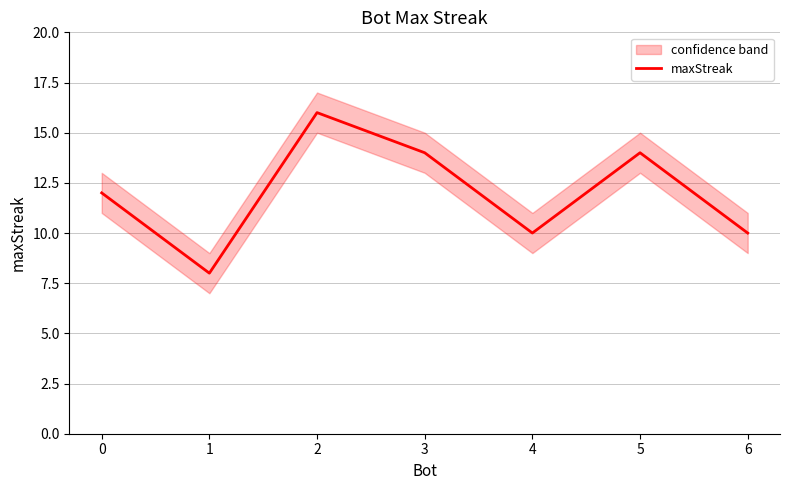

Where does the data first go above 12?

2